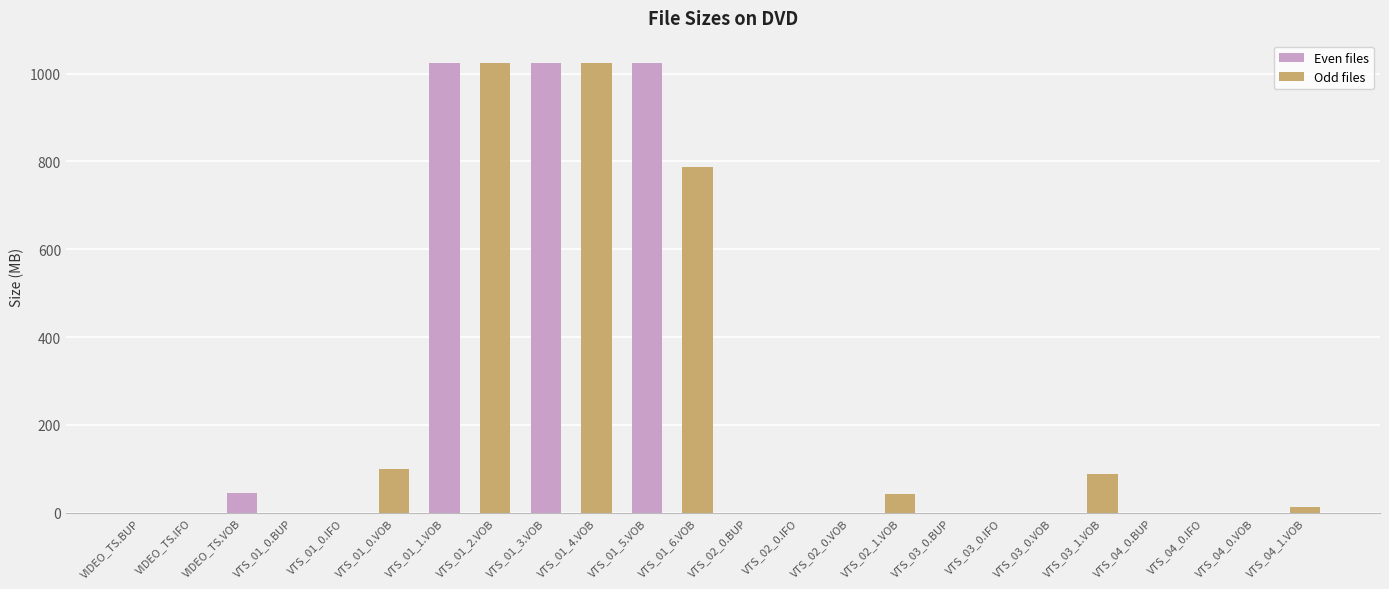

True or false: the data shows 0.0 at VTS_04_0.BUP.

True